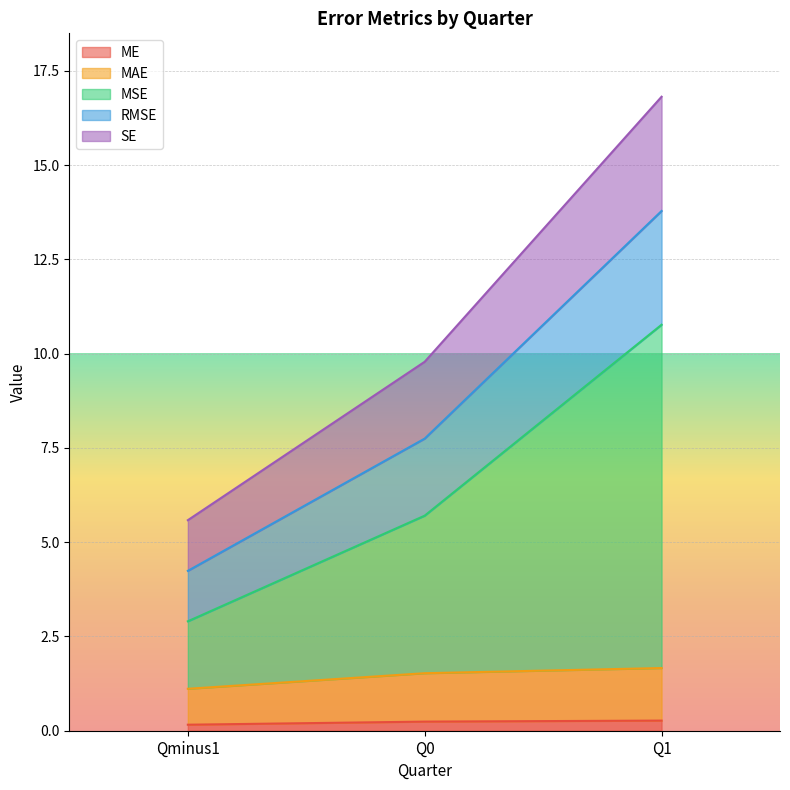

How many series are shown in this chart?

5